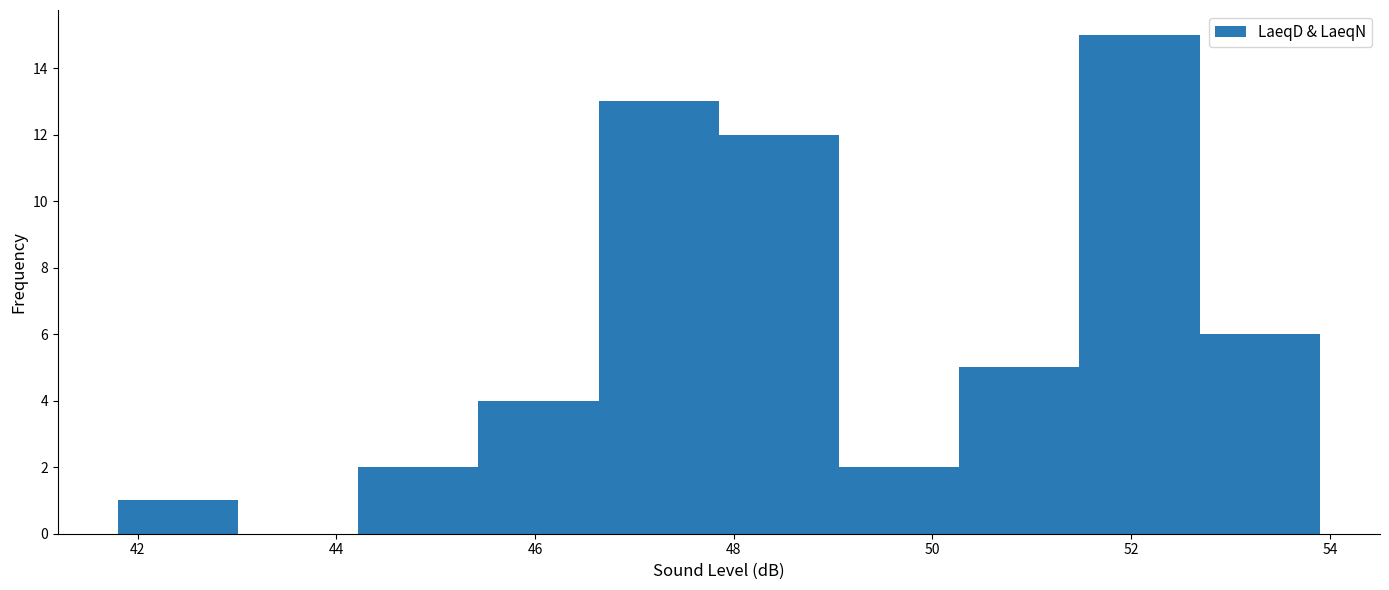

Over which range of the x-axis is the bar tallest?

51.4 to 52.6